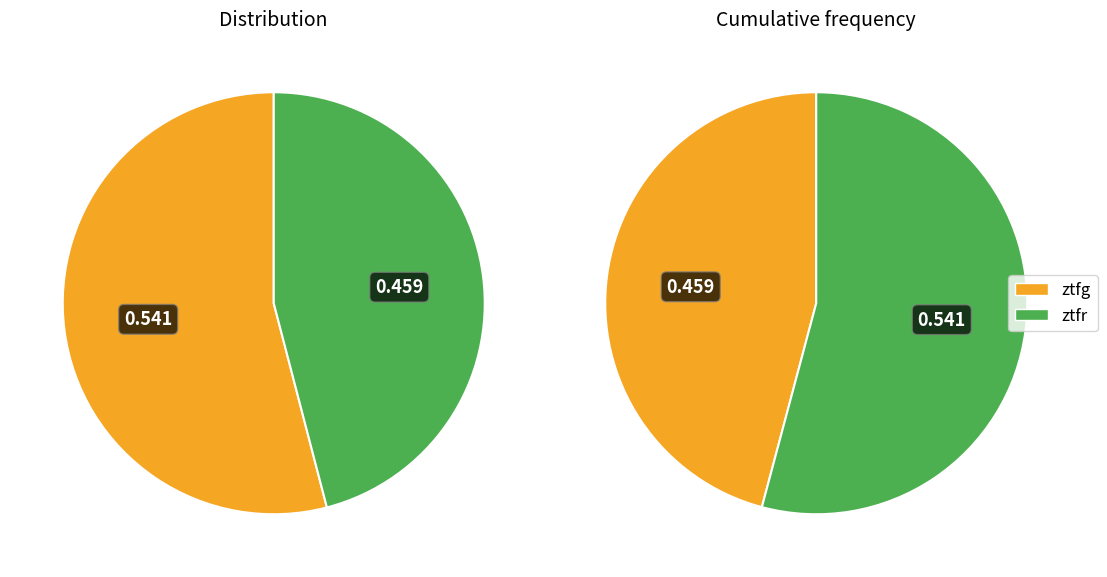

What percentage is NOT represented by ztfg?

45.9%